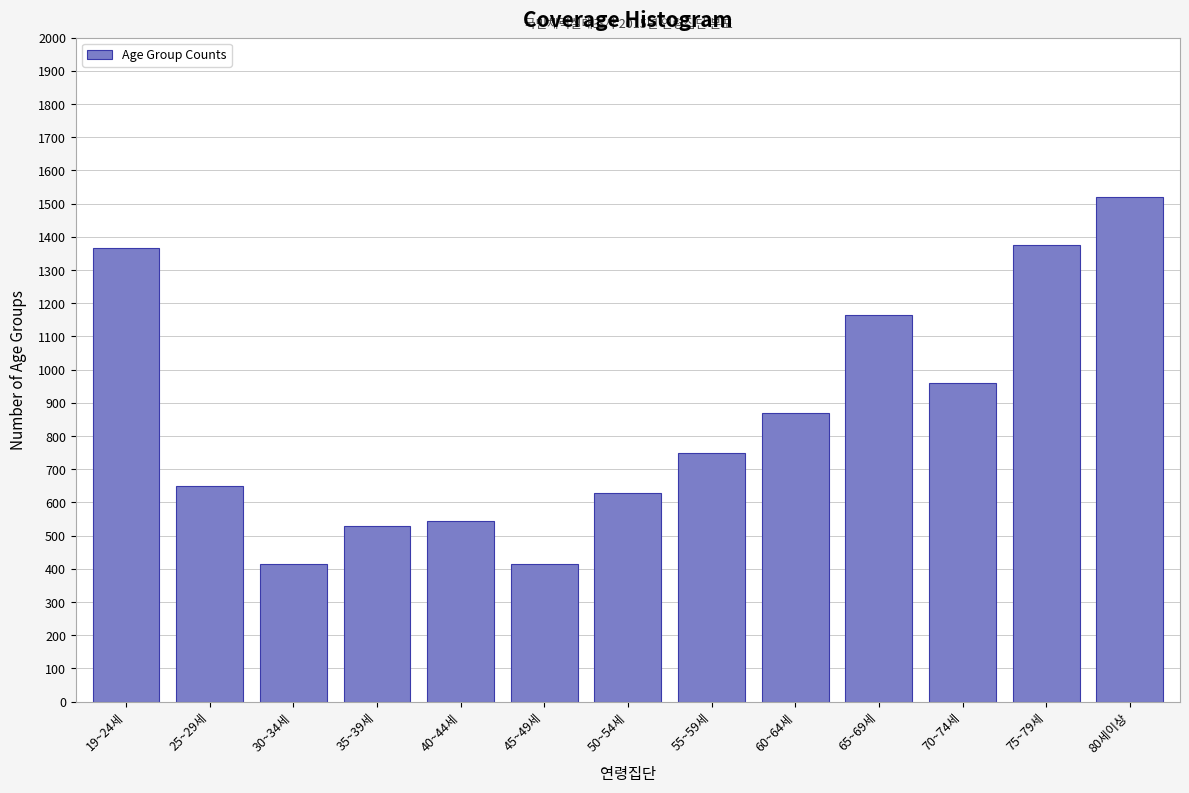

Reading right to left, what are all the values shown in this chart?

80세이상=1520	75~79세=1375	70~74세=960	65~69세=1165	60~64세=870	55~59세=750	50~54세=630	45~49세=415	40~44세=545	35~39세=530	30~34세=415	25~29세=650	19~24세=1365